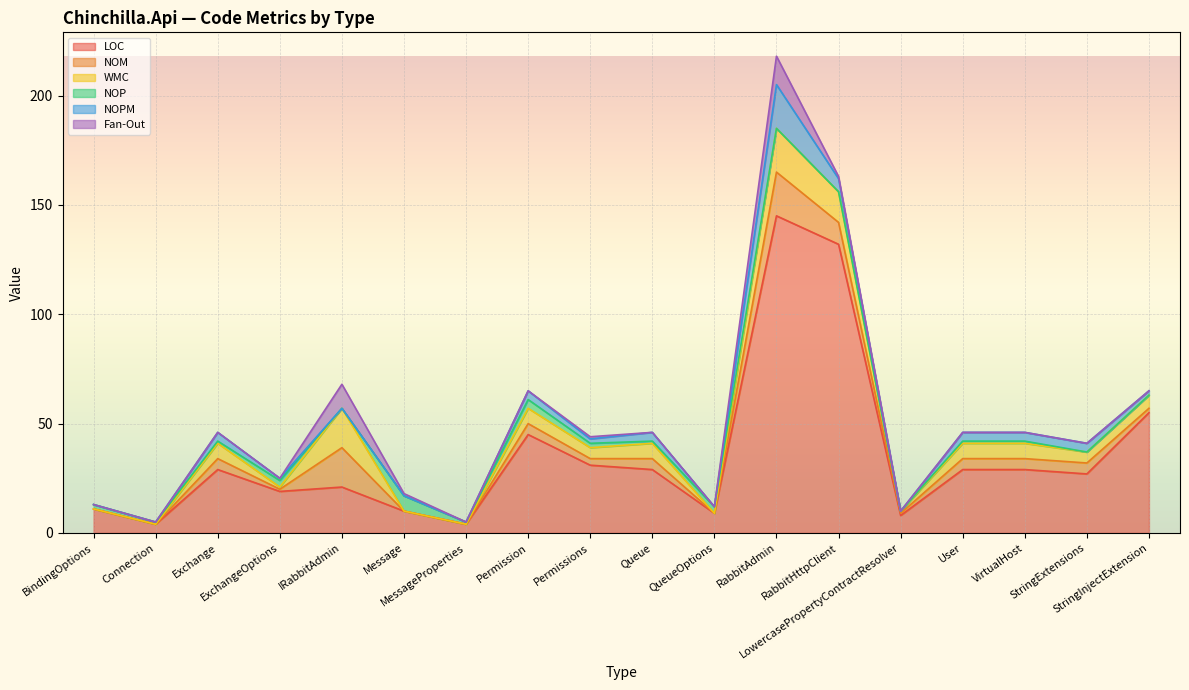

List the series in order of their peak value, lowest first.

NOP, Fan-Out, NOM, WMC, NOPM, LOC